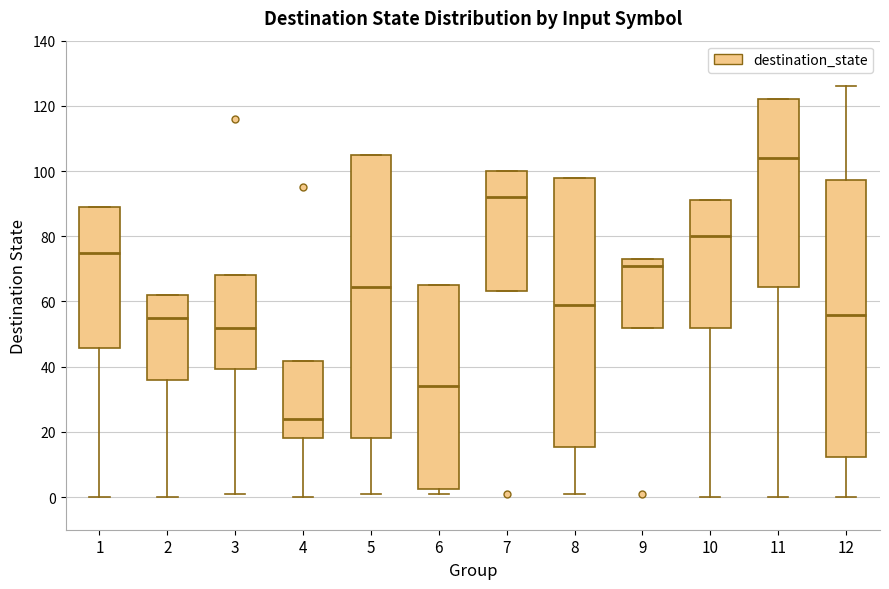

Where is the upper edge of the box at x = 10 on the y-axis? The values are not printed on the chart, so give them approximately, as read against the axis.

92